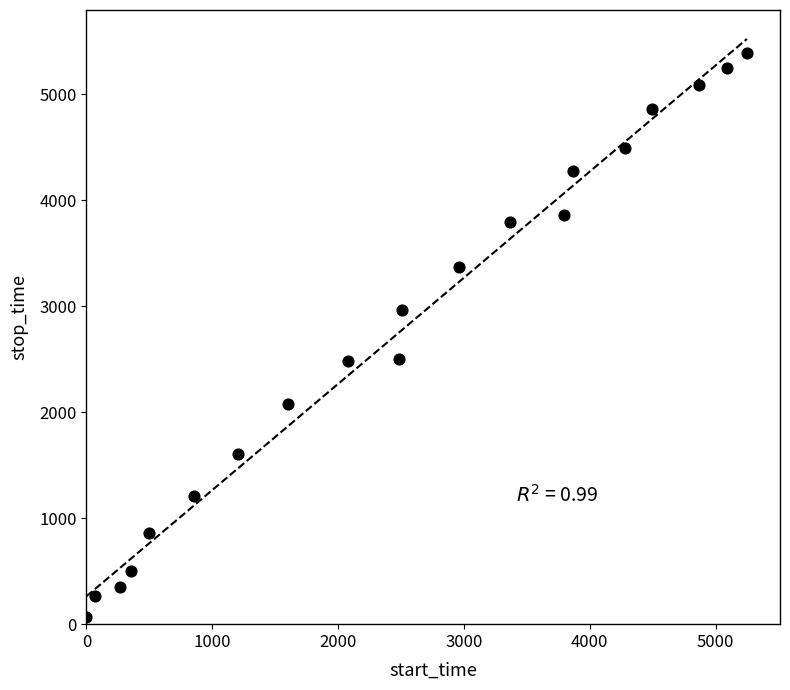

What is the range of X values (max minus min)?

5248